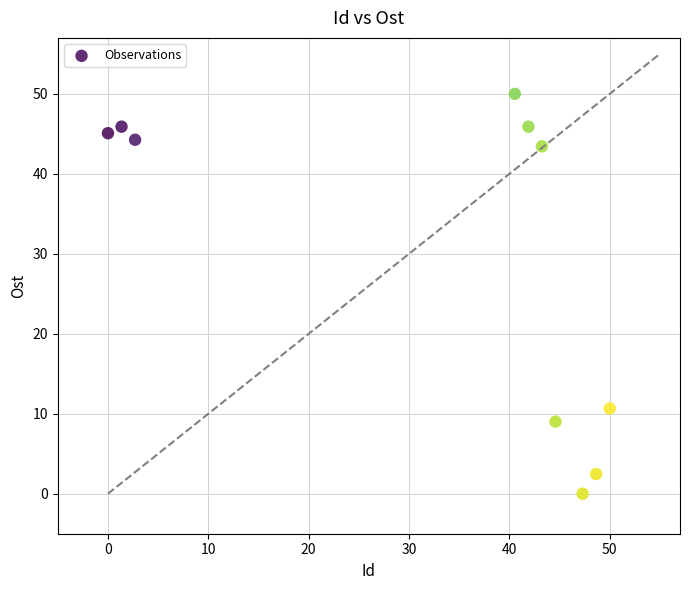

What Y value in the scatter plot is closest to 25?

10.7